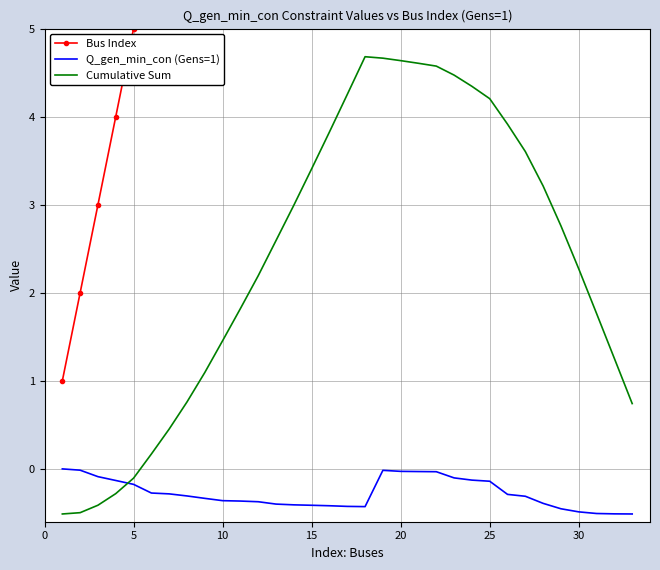

Rank the series by their average value, from highest to lowest.

Bus Index, Cumulative Sum, Q_gen_min_con (Gens=1)